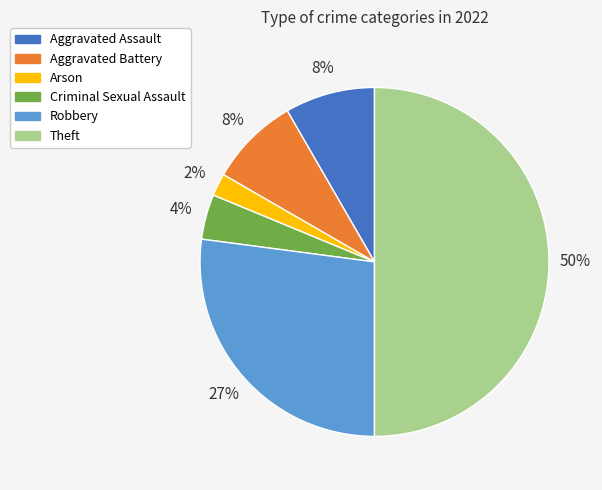

True or false: Robbery accounts for 27% of the total.

True